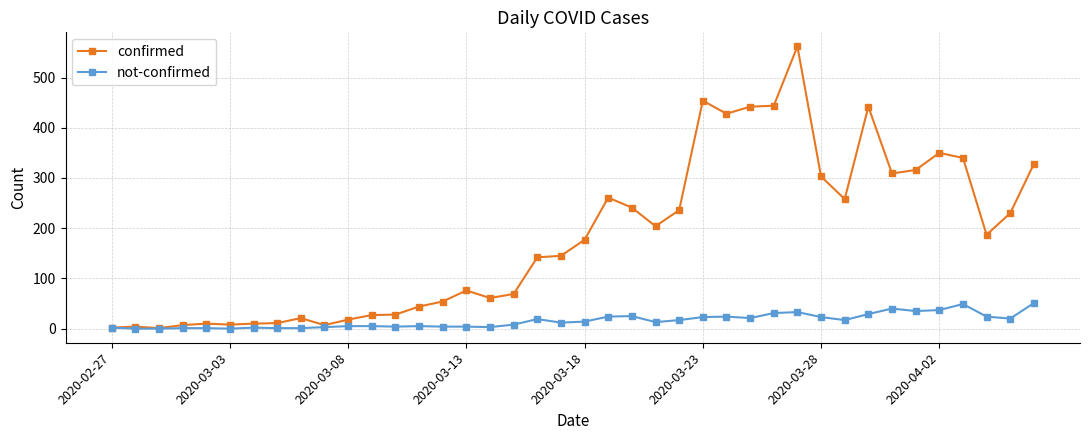

Rank the series by their maximum value, from highest to lowest.

confirmed, not-confirmed